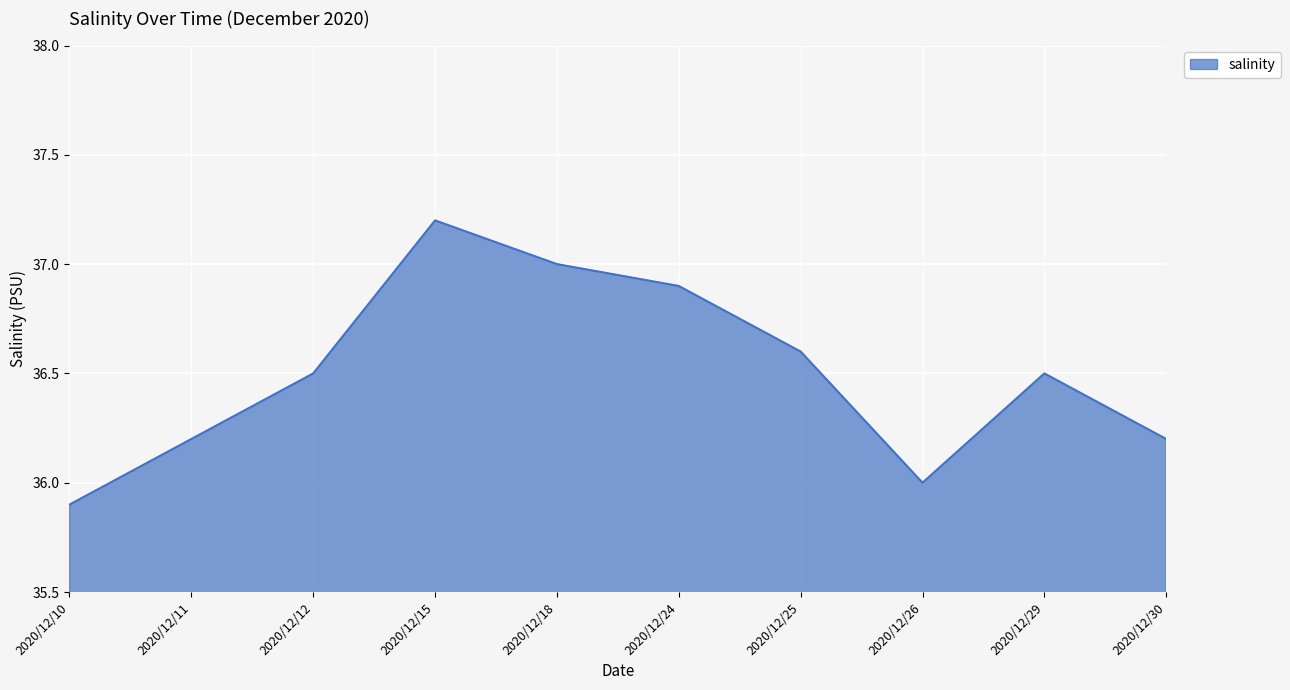

True or false: the data shows 36.9 at 2020/12/24.

True